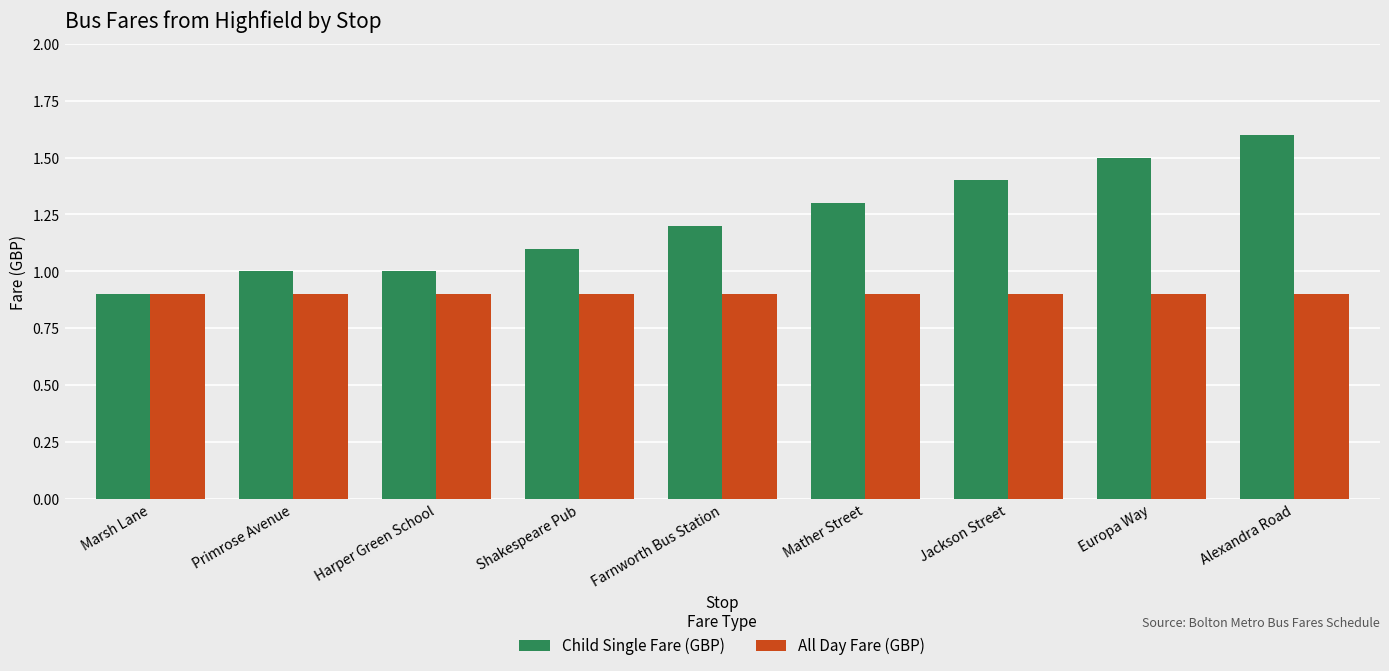

How many groups of bars are there?

9